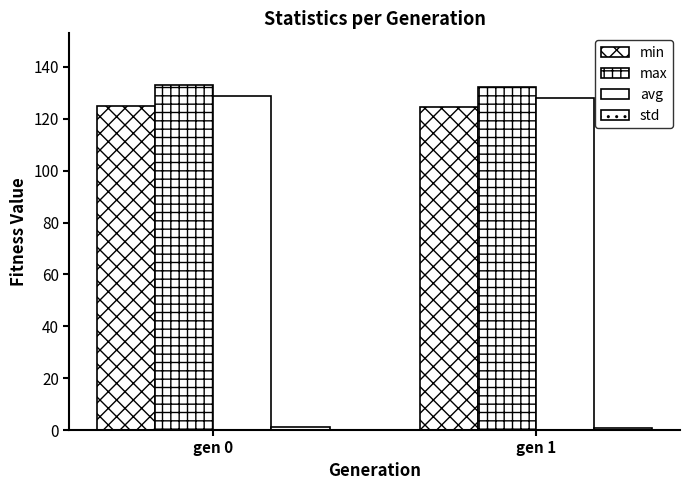

At which label is max closest to 132?

gen 1